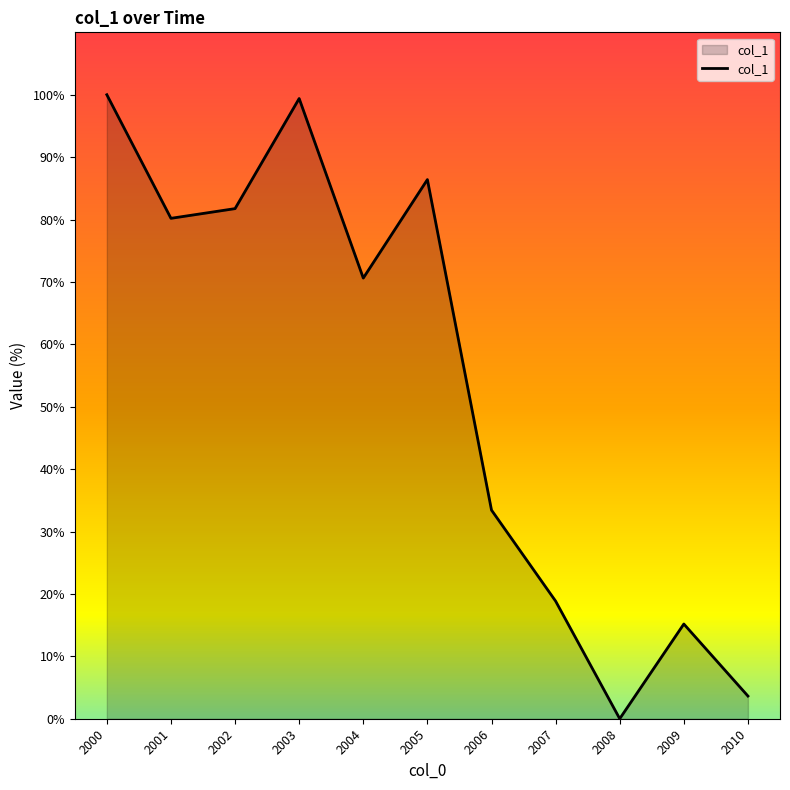

Reading left to right, transcribe all the data shown in this chart.

100.0	80.2	81.7	99.4	70.6	86.4	33.4	18.8	0.0	15.2	3.6